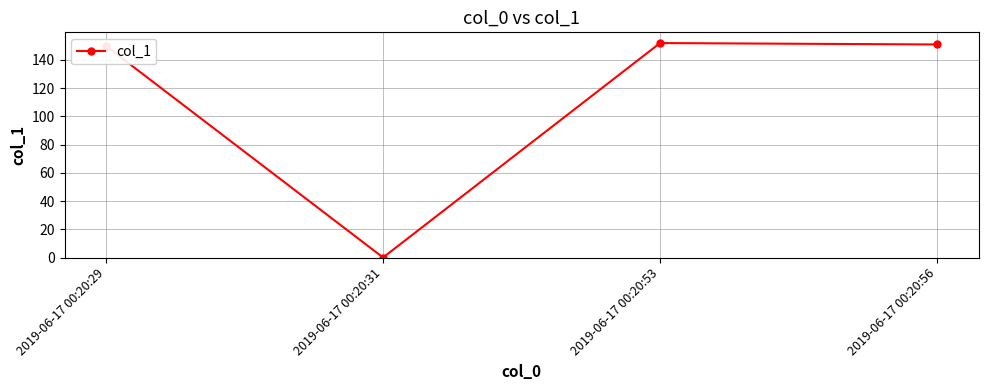

The value at 2019-06-17 00:20:53 is 151.9. True or false?

True